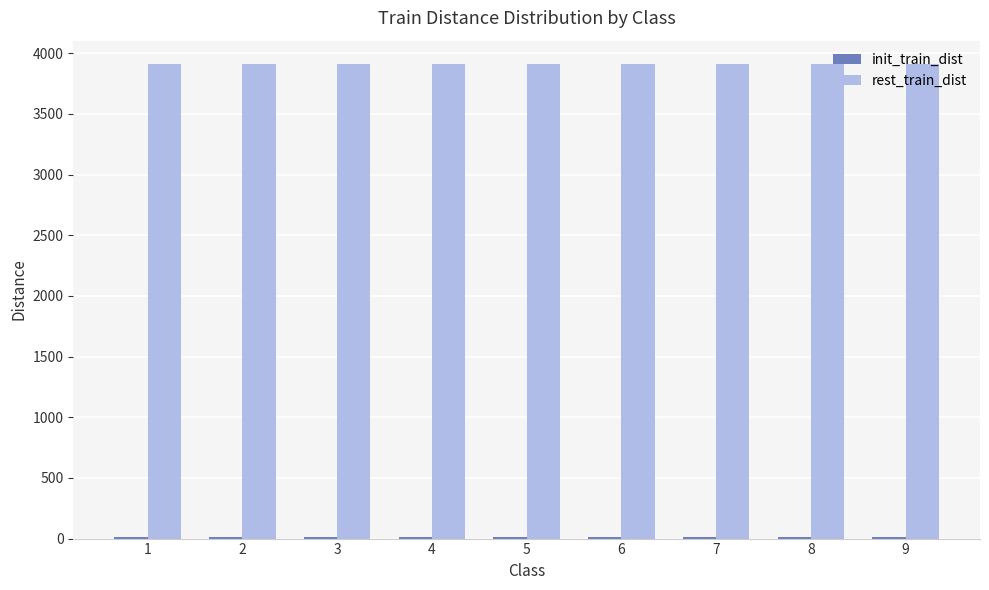

What is the maximum value shown in the chart?

3908